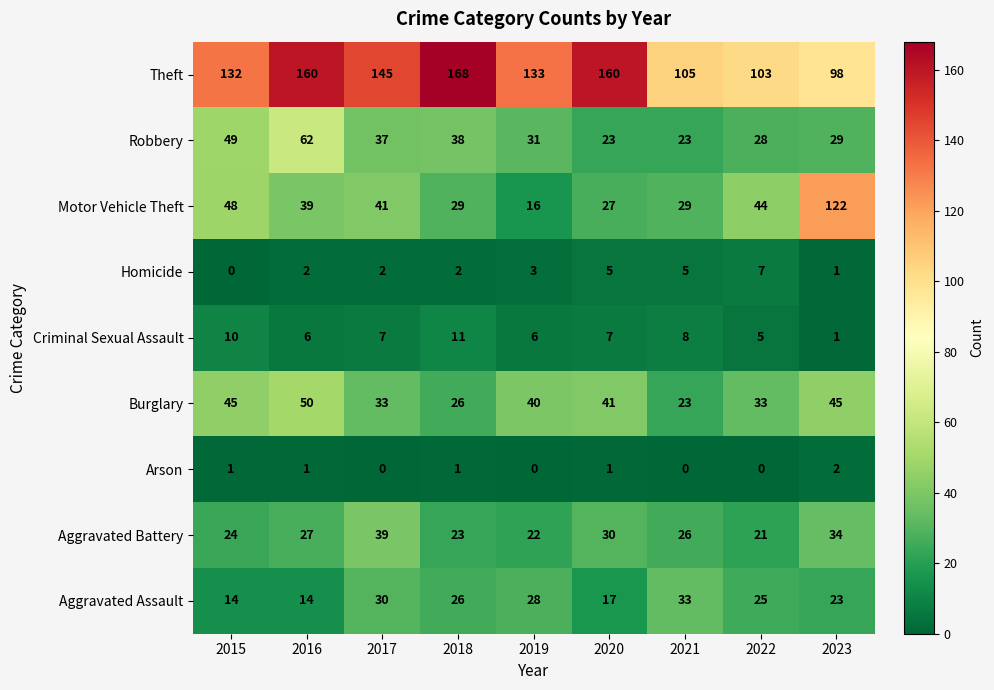

What is the greatest value displayed?

168